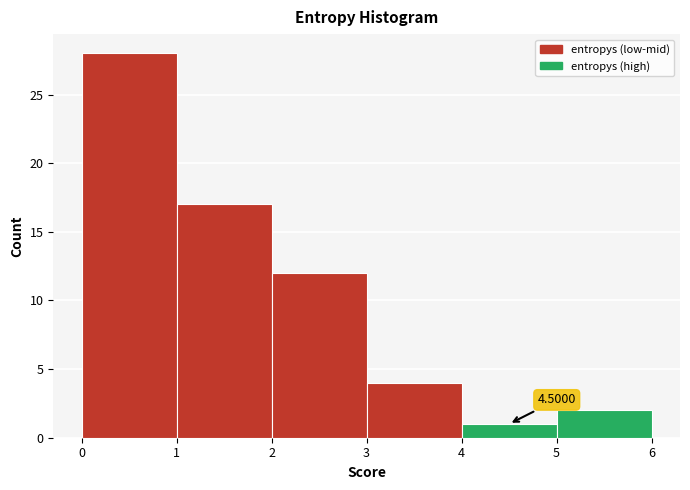

Which range on the x-axis has the tallest bar?

0 to 1